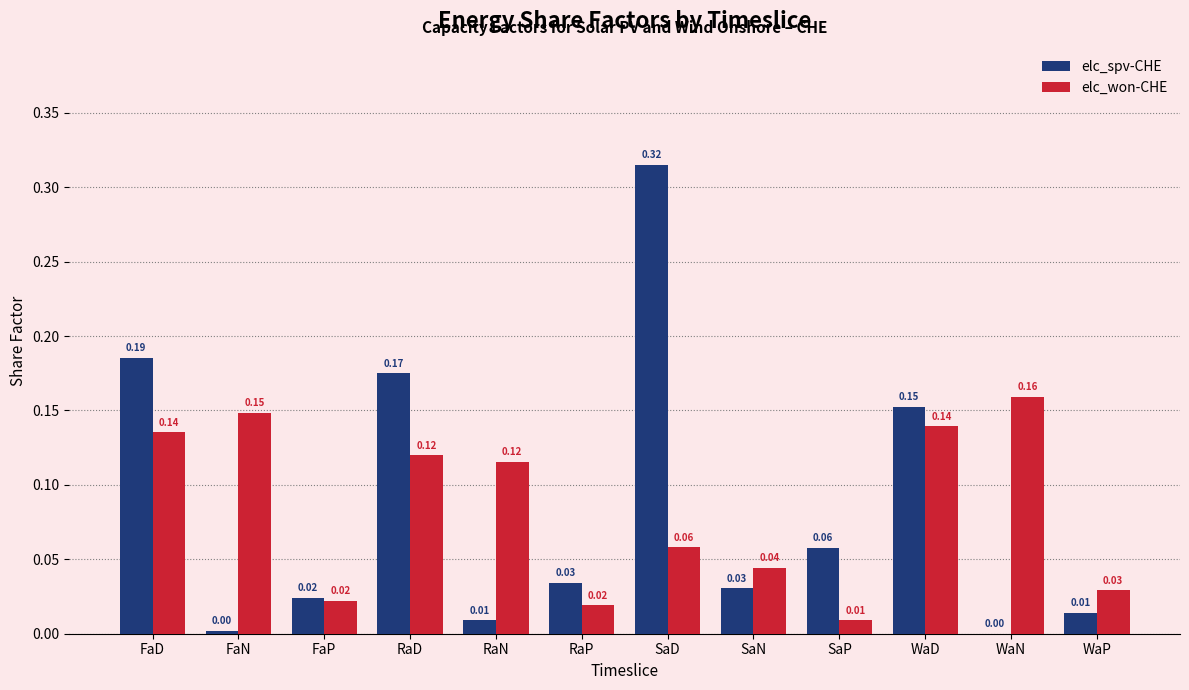

At which label is elc_won-CHE closest to 0?

SaP